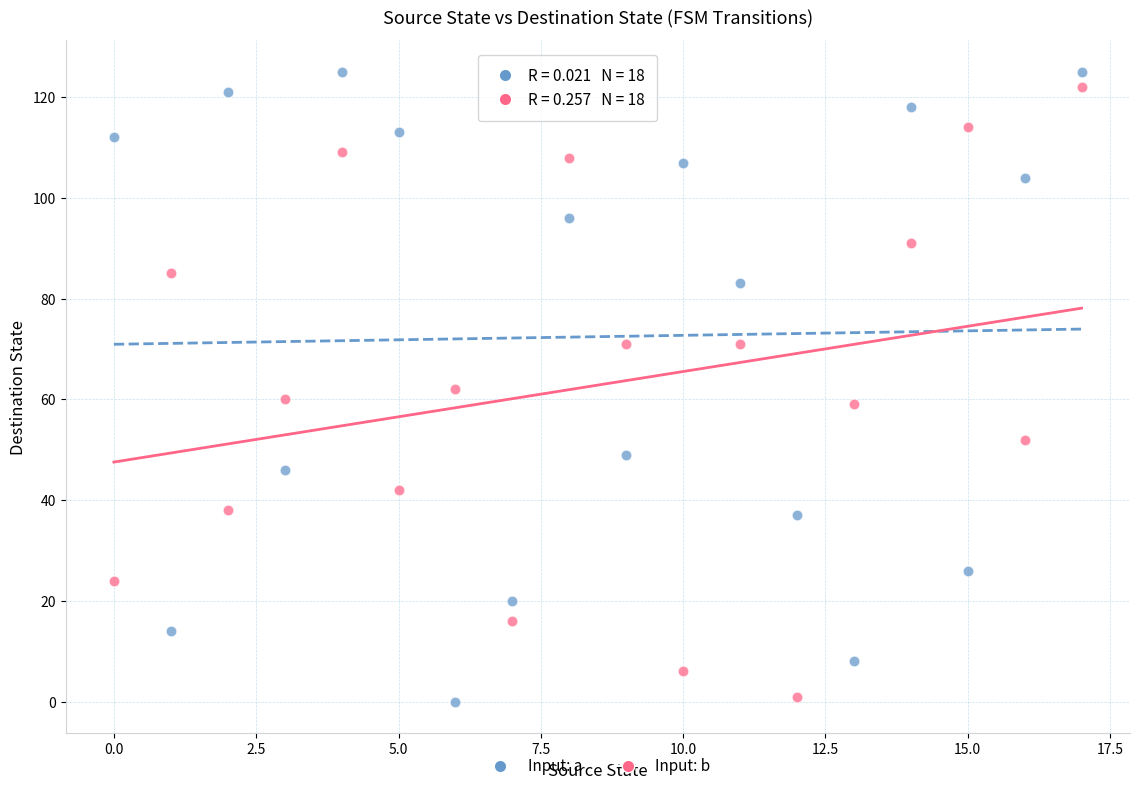

What are all the series names shown in the legend?

Input: a, Input: b